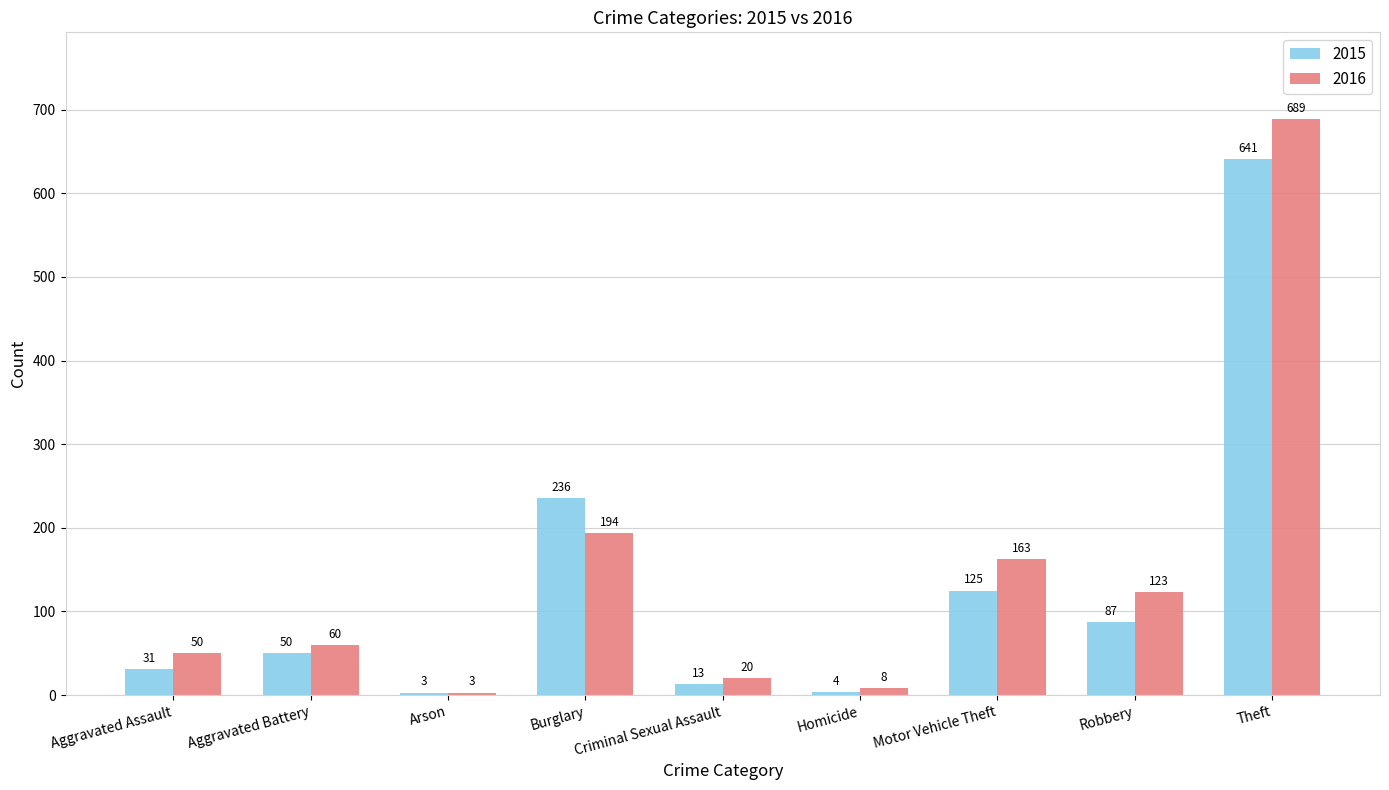

How many bars are there in each group?

2